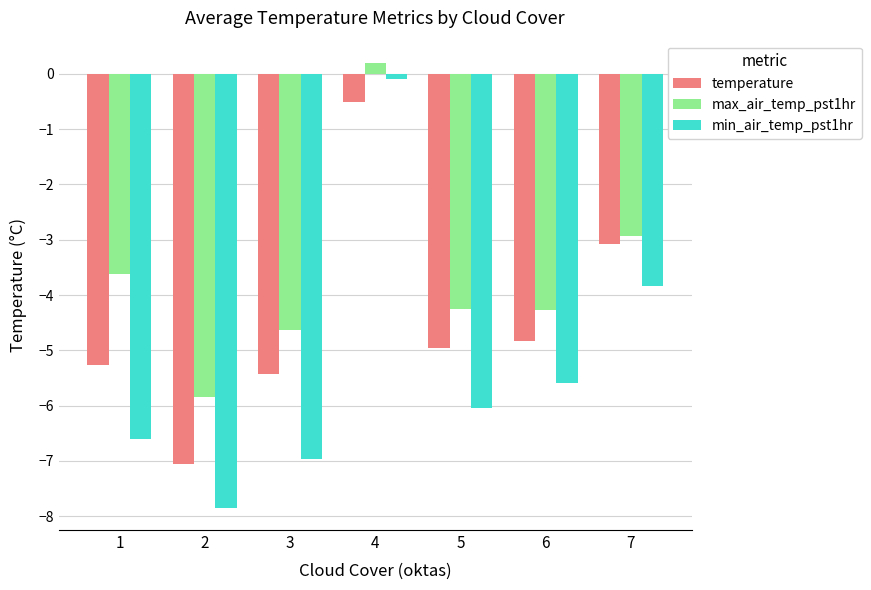

Rank the series by their maximum value, from lowest to highest.

temperature, min_air_temp_pst1hr, max_air_temp_pst1hr